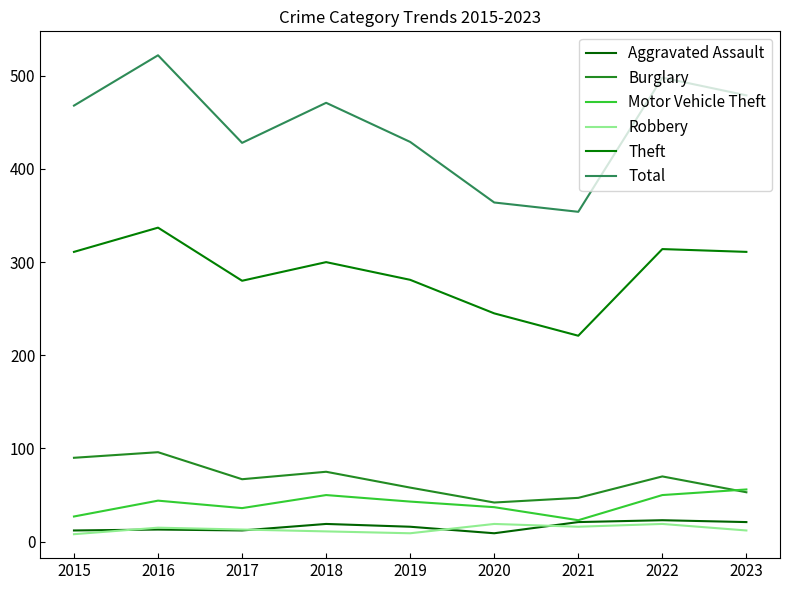

What is the difference between the highest and lowest values at 2015?

460